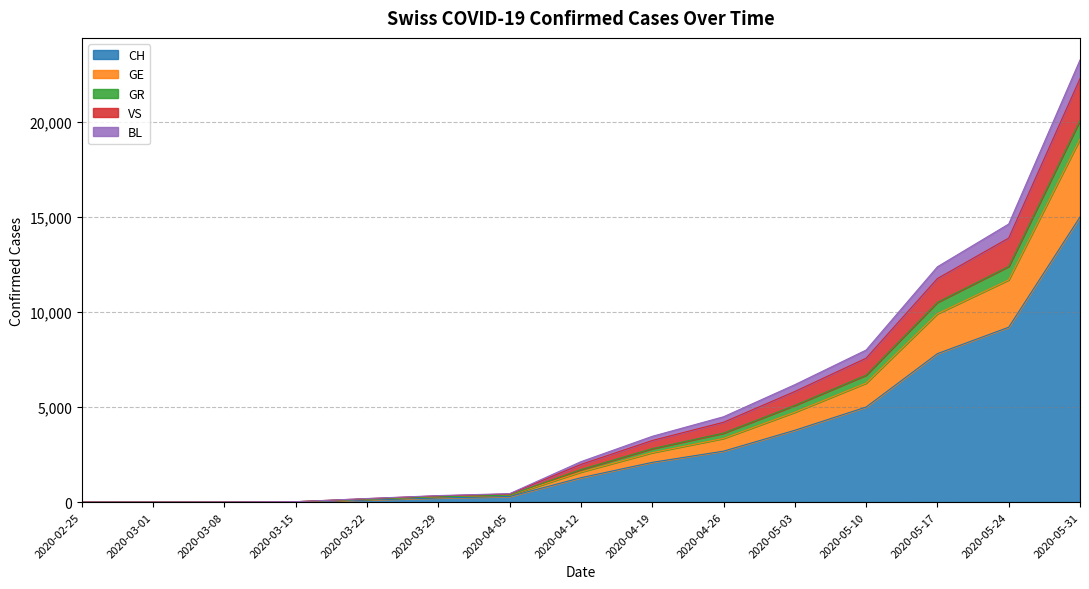

True or false: CH and VS cross at least once.

False